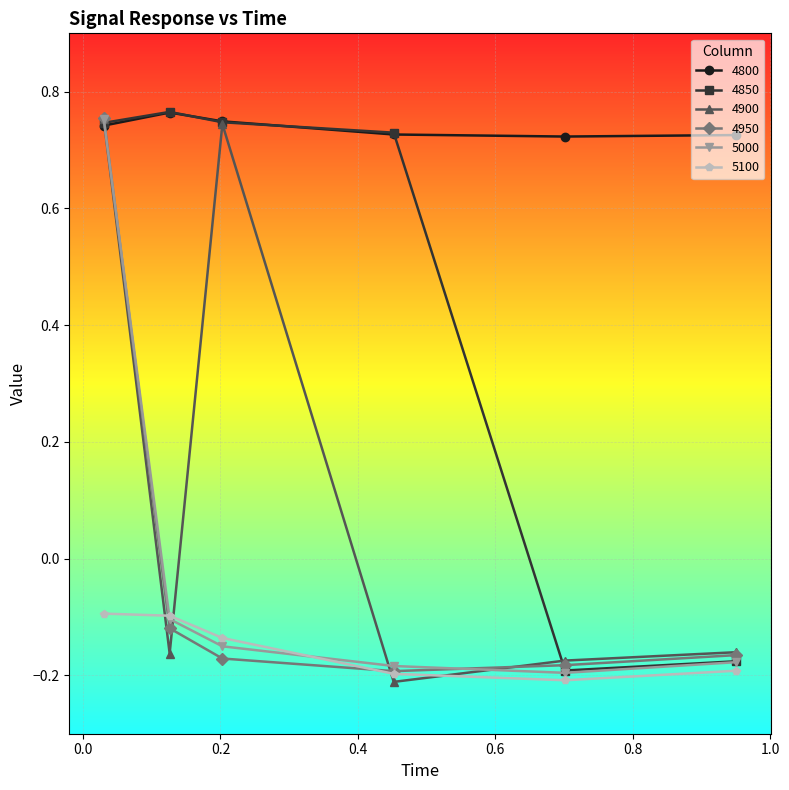

Which series has the largest total across all categories?

4800